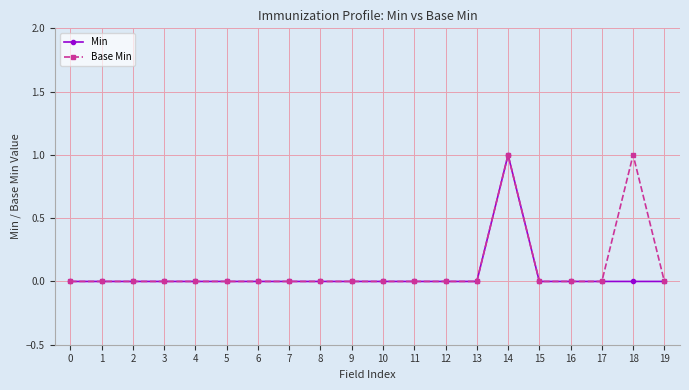

What is the sum of all Min values?

1